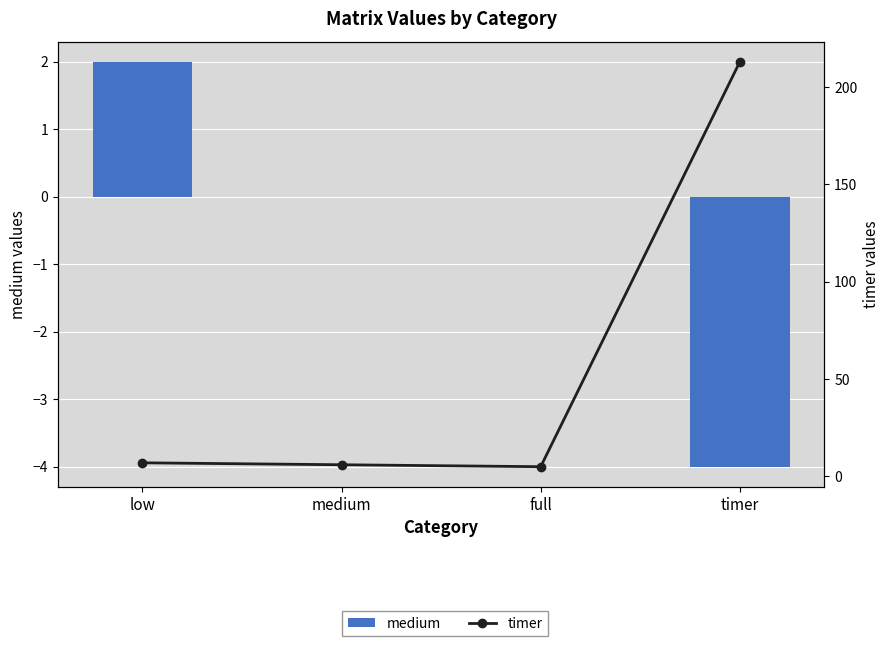

Reading left to right, what are all the values shown in this chart?

medium: 2	0	0	-4
timer: 7	6	5	213